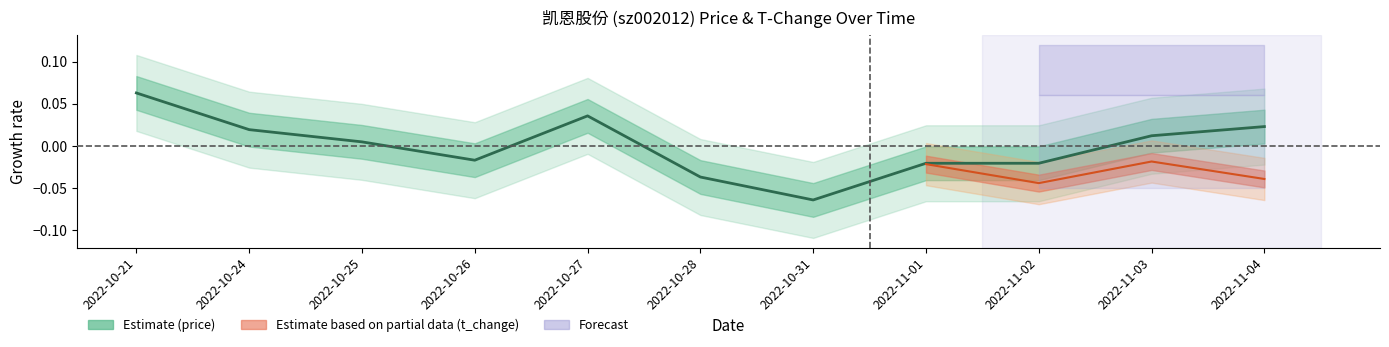

How many points are lower than both their immediate neighbors (excluding endpoints)?

2